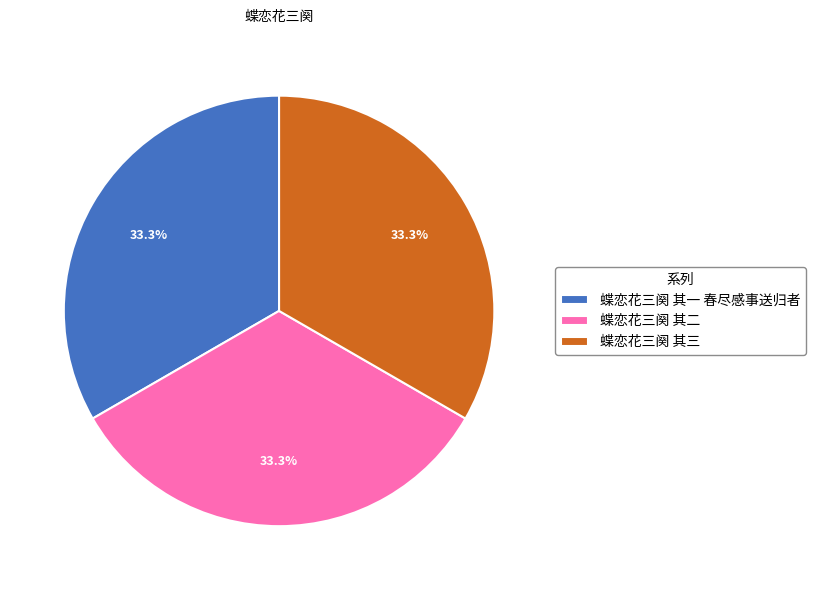

Do 蝶恋花三阕 其二 and 蝶恋花三阕 其一 春尽感事送归者 together represent more than half of the pie?

Yes